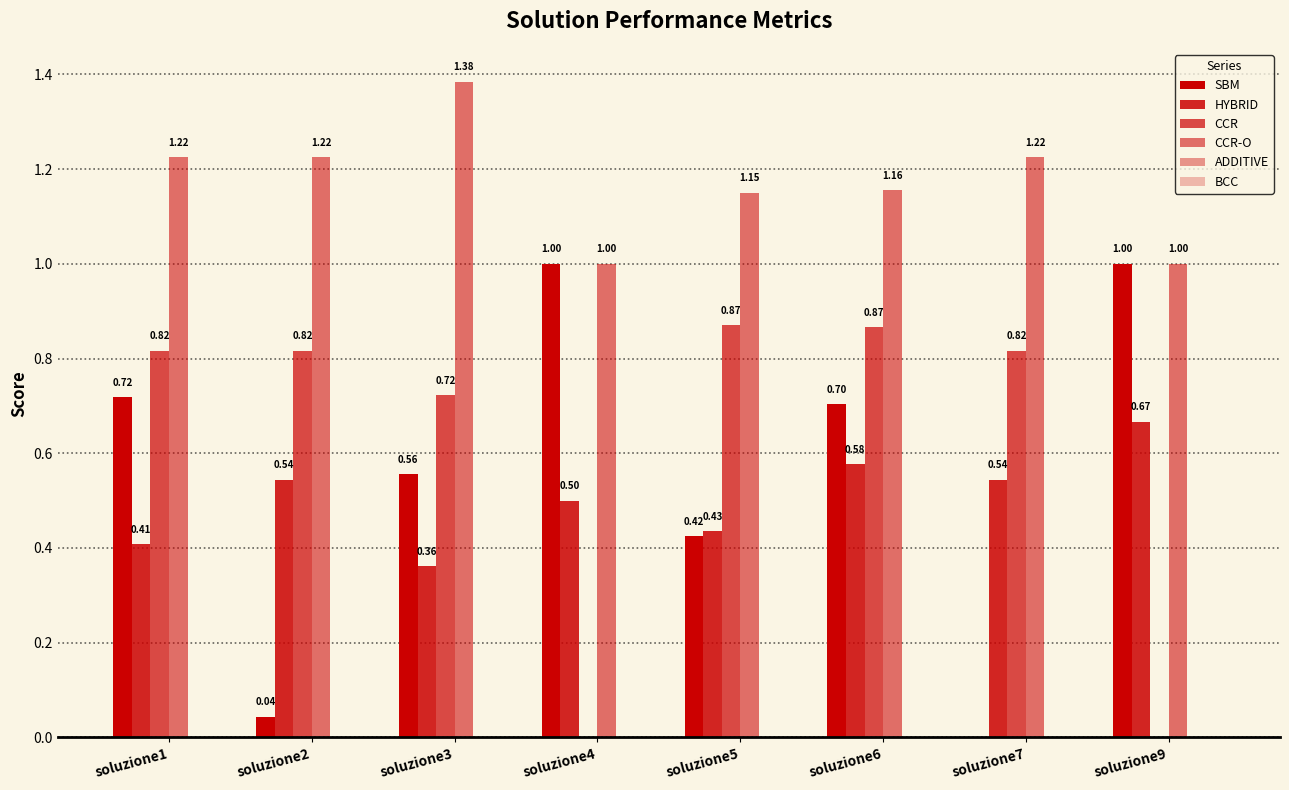

What is the maximum value for CCR-O?

1.4